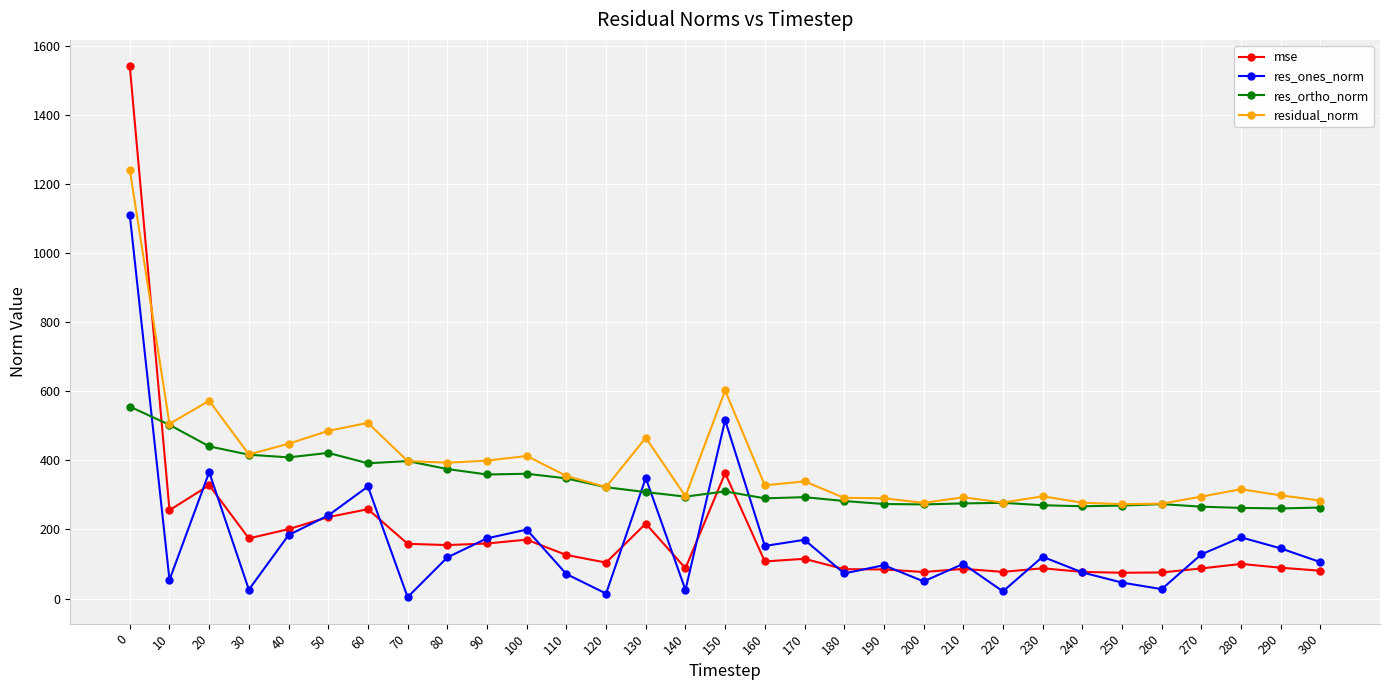

How many intersections are there between res_ortho_norm and res_ones_norm?

5